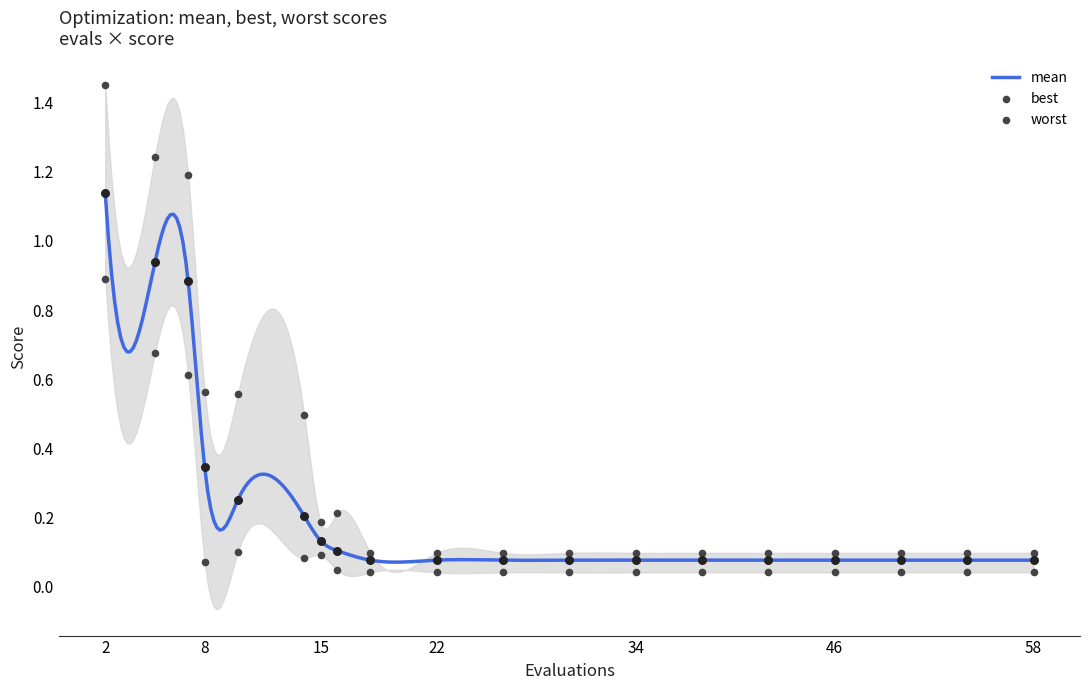

What are all the series names shown in the legend?

mean, best, worst